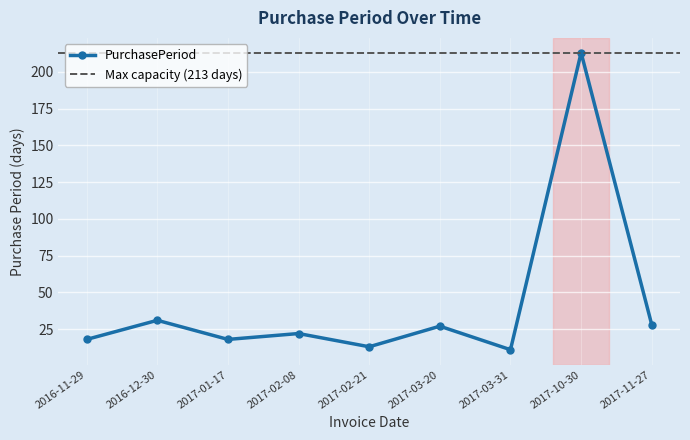

What is the ratio of the value at 2017-03-20 to the value at 2017-01-17?

1.5